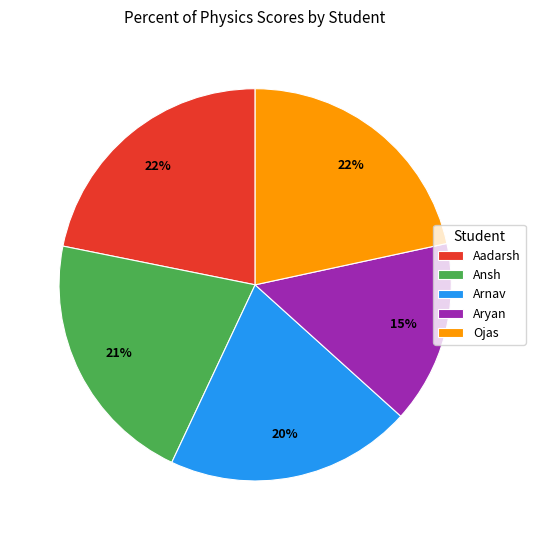

Is the sum of Aryan and Ojas greater than half?

No